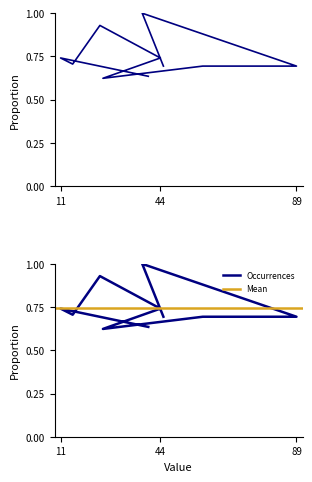

Does the chart have visible grid lines?

No